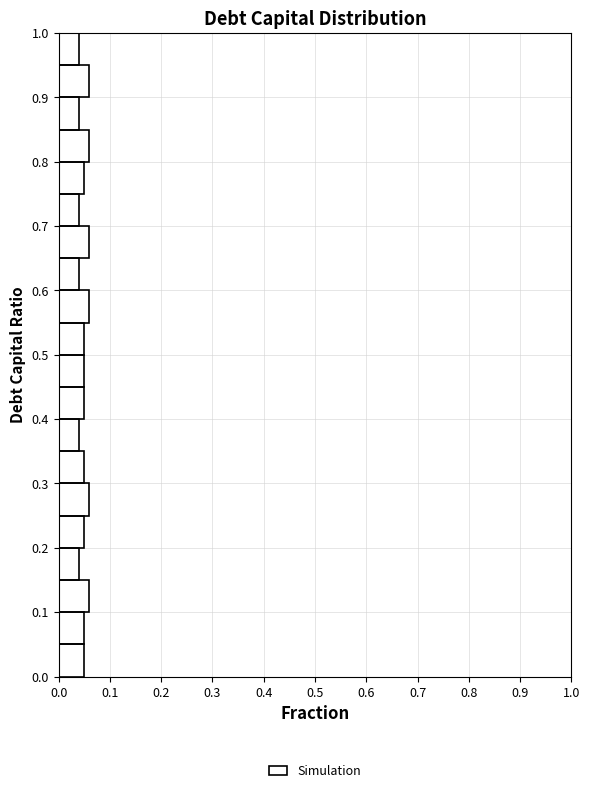

Reading bottom to top, transcribe this chart: for each bar, give the range it covers on the y-axis and its length. The values are not printed on the chart, so give them approximately, as read against the axis.

0.00 to 0.05: 0.05
0.05 to 0.10: 0.05
0.10 to 0.15: 0.06
0.15 to 0.20: 0.04
0.20 to 0.25: 0.05
0.25 to 0.30: 0.06
0.30 to 0.35: 0.05
0.35 to 0.40: 0.04
0.40 to 0.45: 0.05
0.45 to 0.50: 0.05
0.50 to 0.55: 0.05
0.55 to 0.60: 0.06
0.60 to 0.65: 0.04
0.65 to 0.70: 0.06
0.70 to 0.75: 0.04
0.75 to 0.80: 0.05
0.80 to 0.85: 0.06
0.85 to 0.90: 0.04
0.90 to 0.95: 0.06
0.95 to 1.00: 0.04